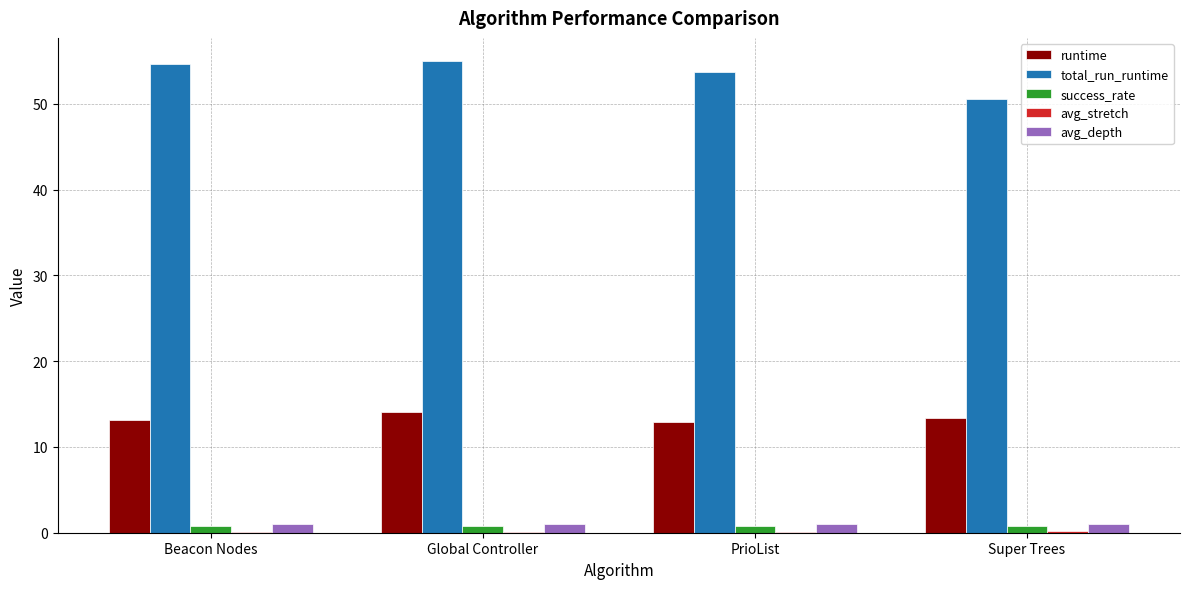

The value of total_run_runtime at PrioList is 53.7. True or false?

True